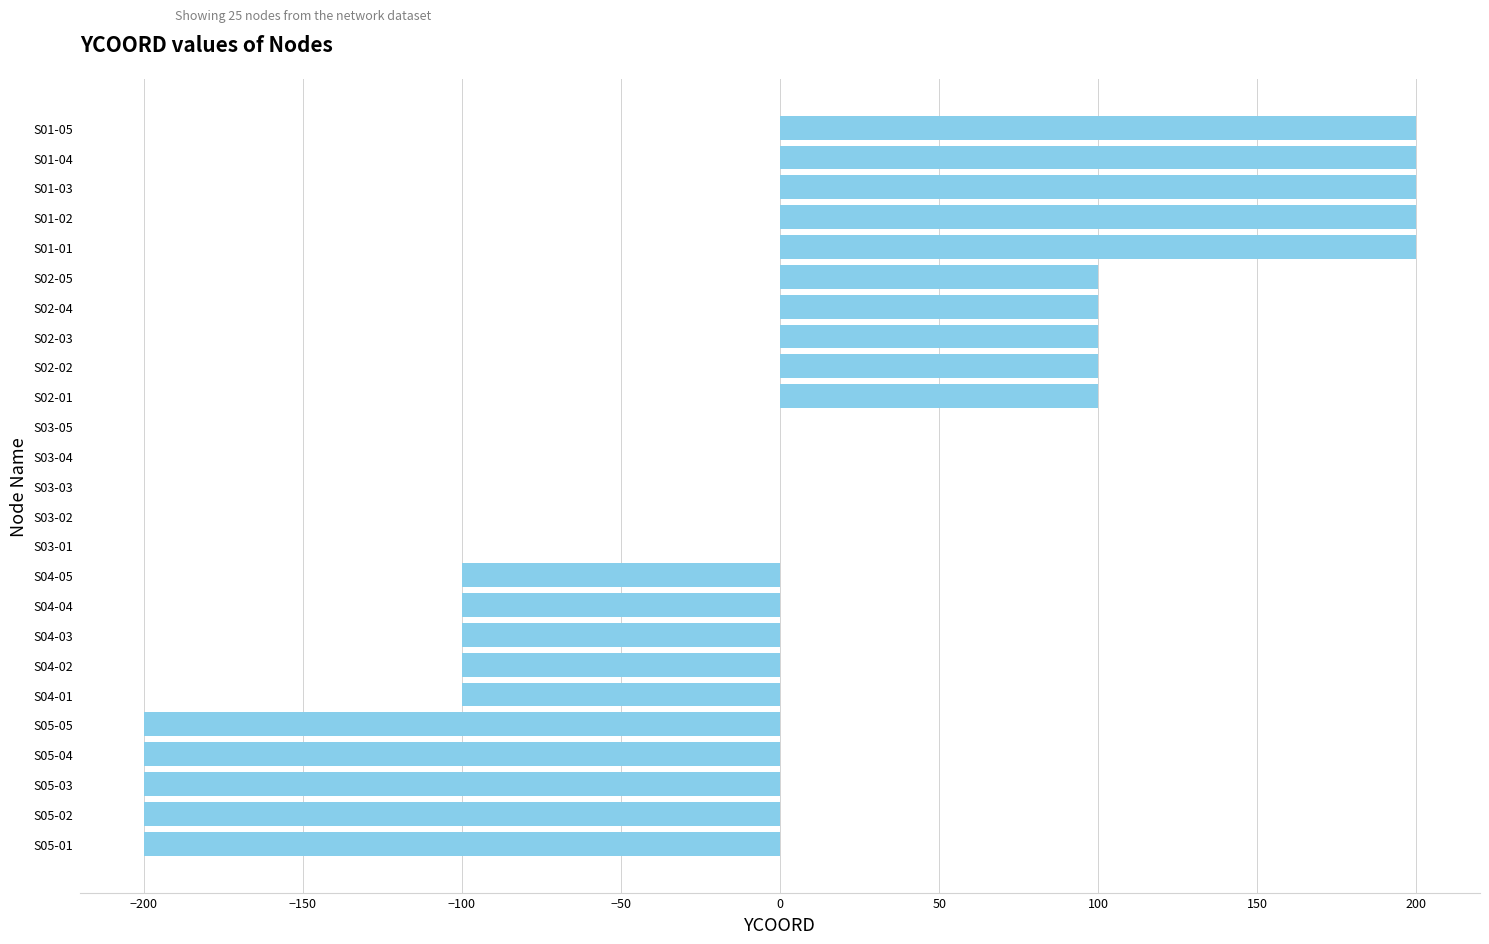

What is the change in value from S04-01 to S03-05?

+100